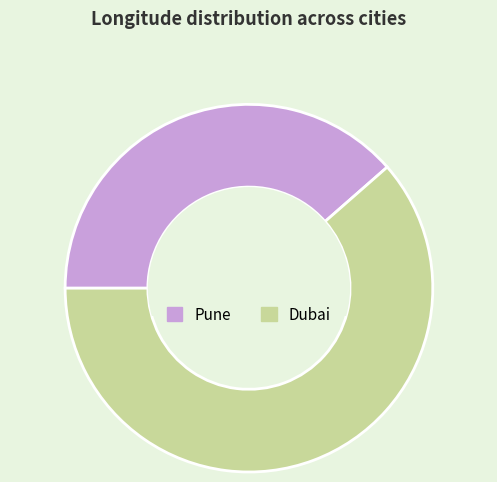

Is there any slice that represents more than half of the pie?

Yes